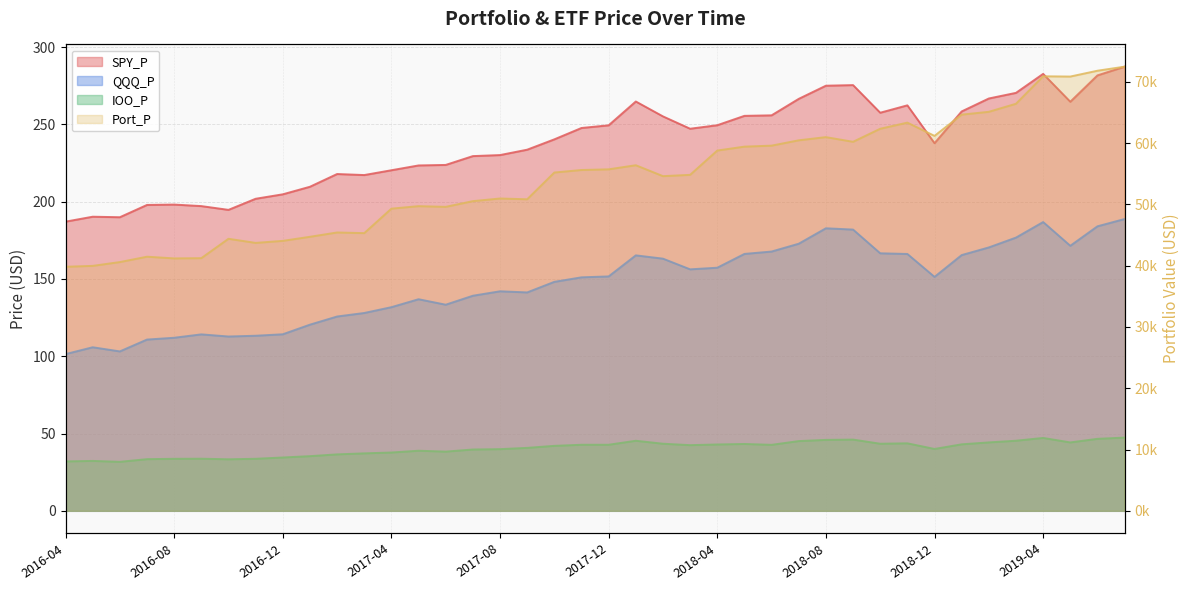

How many categories are shown in the chart?

40